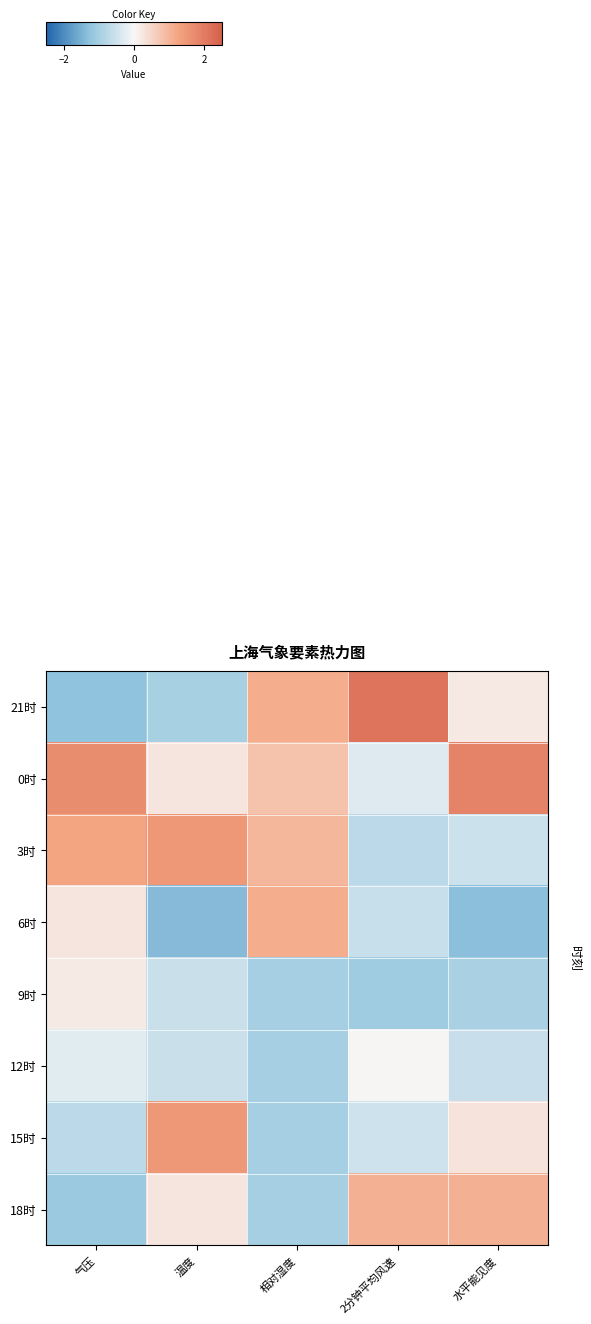

At which category does the chart reach its minimum across all series?

温度